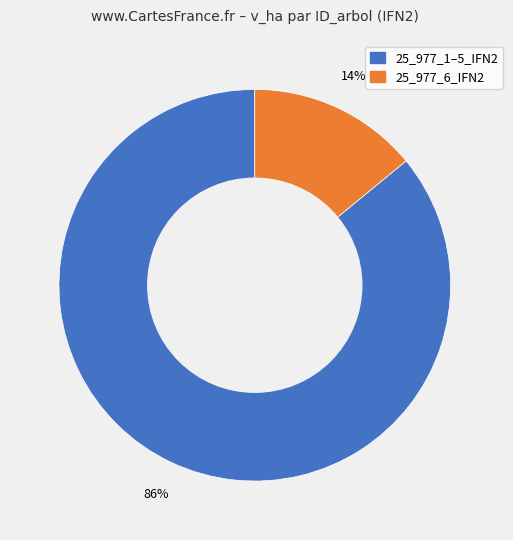

The 25_977_1–5_IFN2 slice represents 71% of the pie. True or false?

False